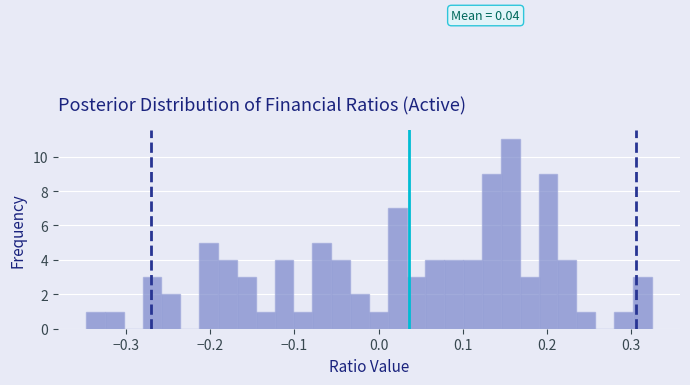

Around what value on the x-axis is the tallest bar? Give the approximate position of its centre, as read against the axis.

0.16